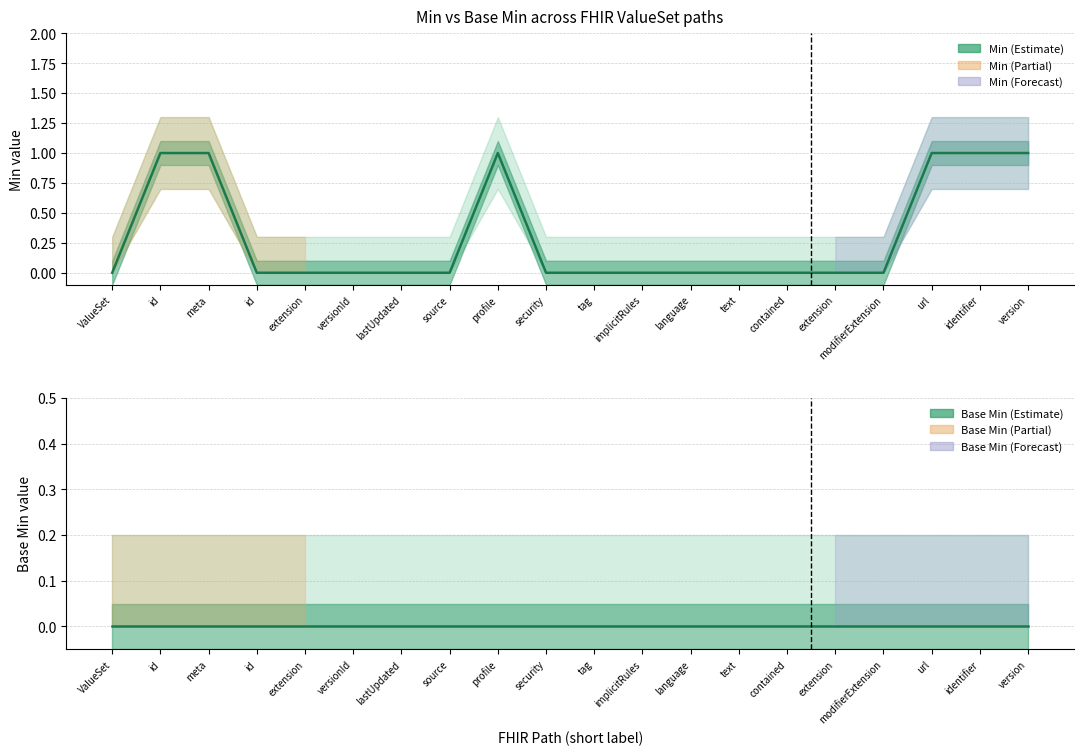

Reading left to right, what are all the values shown in this chart?

Min (Estimate): ValueSet=0	id=1	meta=1	id=0	extension=0	versionId=0	lastUpdated=0	source=0	profile=1	security=0	tag=0	implicitRules=0	language=0	text=0	contained=0	extension=0	modifierExtension=0	url=1	identifier=1	version=1
Base Min (Estimate): ValueSet=0	id=0	meta=0	id=0	extension=0	versionId=0	lastUpdated=0	source=0	profile=0	security=0	tag=0	implicitRules=0	language=0	text=0	contained=0	extension=0	modifierExtension=0	url=0	identifier=0	version=0